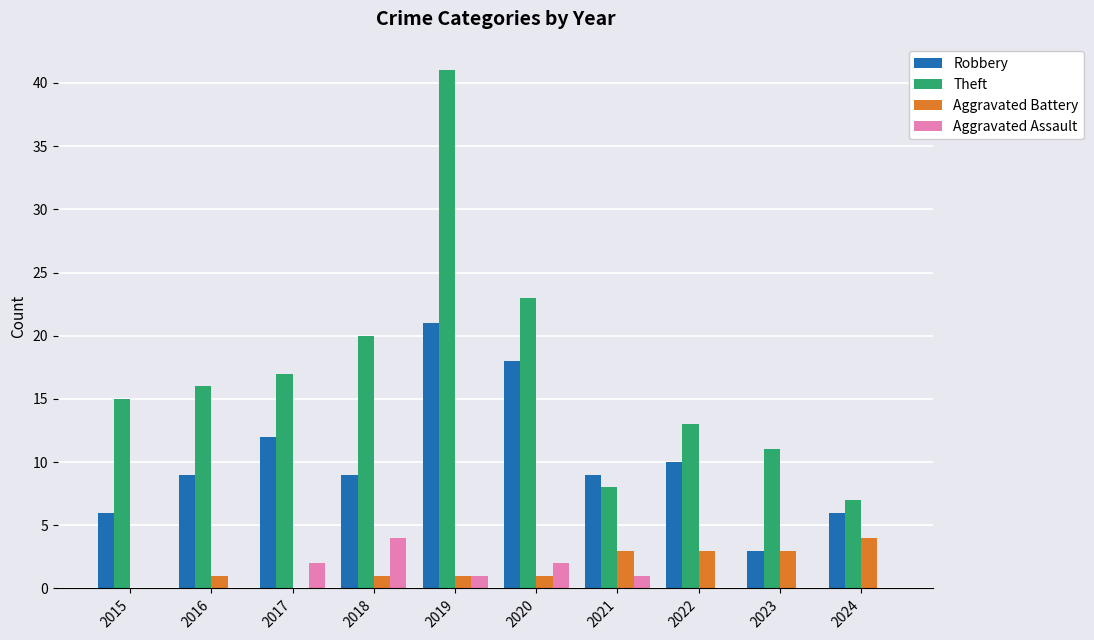

Reading left to right, what are all the values shown in this chart?

Robbery: 2015=6	2016=9	2017=12	2018=9	2019=21	2020=18	2021=9	2022=10	2023=3	2024=6
Theft: 2015=15	2016=16	2017=17	2018=20	2019=41	2020=23	2021=8	2022=13	2023=11	2024=7
Aggravated Battery: 2015=0	2016=1	2017=0	2018=1	2019=1	2020=1	2021=3	2022=3	2023=3	2024=4
Aggravated Assault: 2015=0	2016=0	2017=2	2018=4	2019=1	2020=2	2021=1	2022=0	2023=0	2024=0